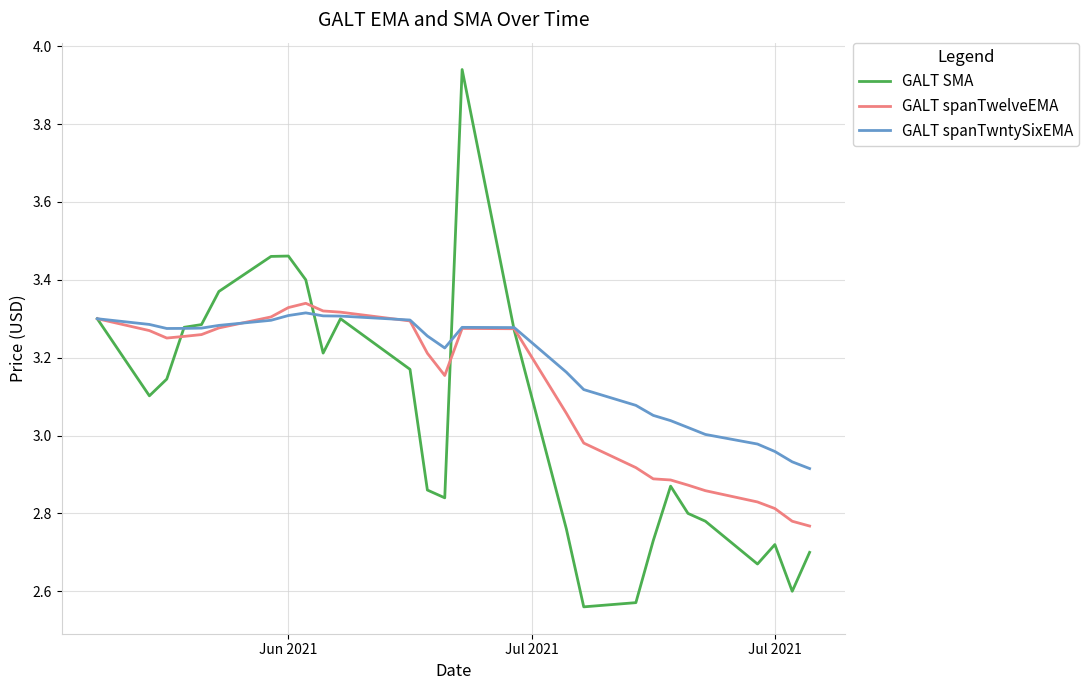

Which series has the largest total across all categories?

GALT spanTwntySixEMA